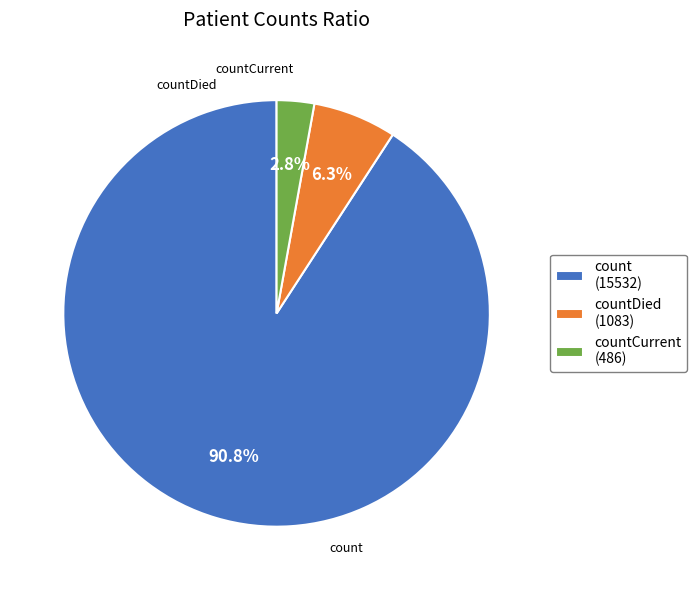

Approximately how many times larger is the value at countDied compared to countCurrent?

2.2